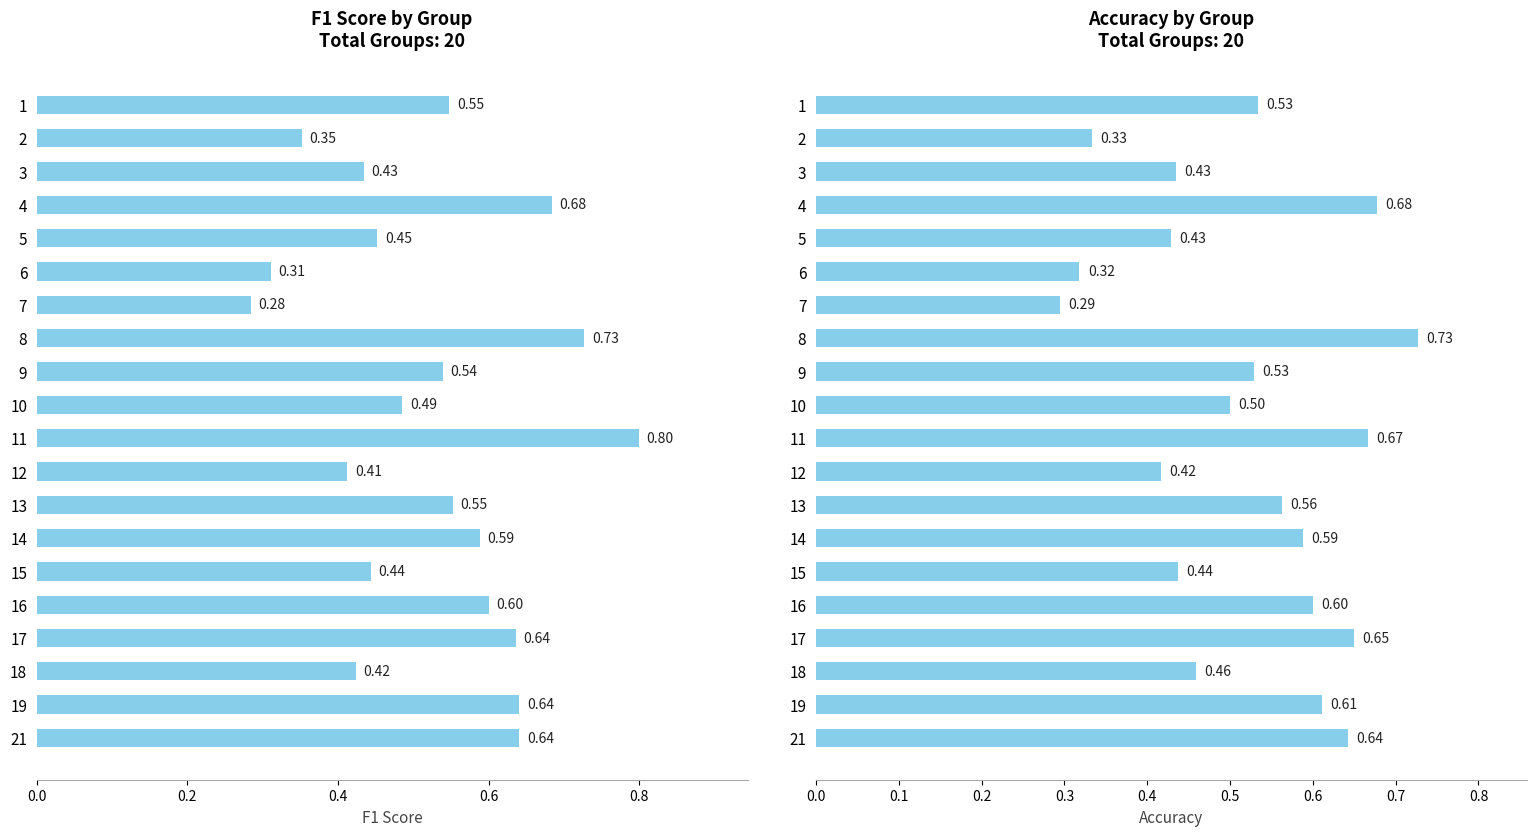

Is it true that accuracy equals 0.4 at 3?

True